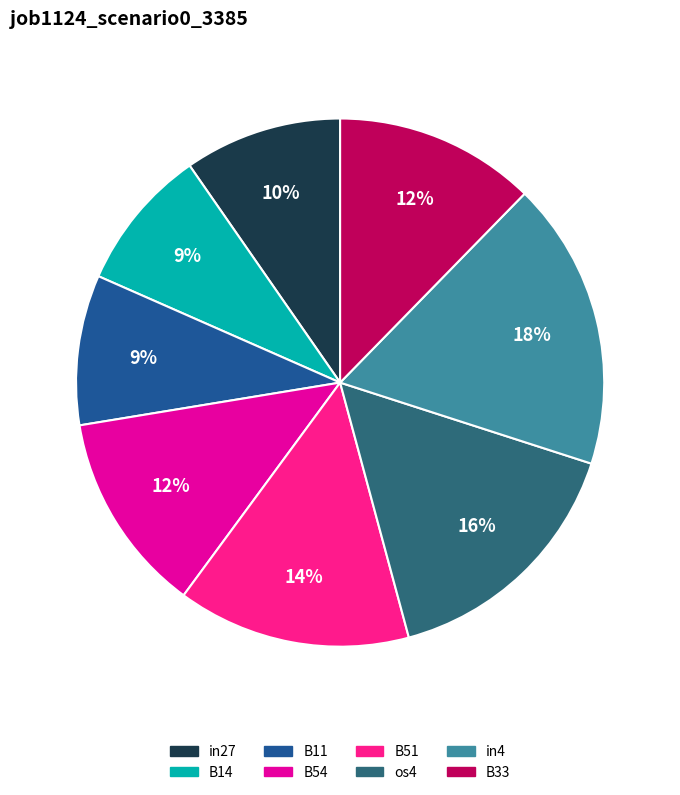

Do B14 and B11 together represent more than half of the pie?

No